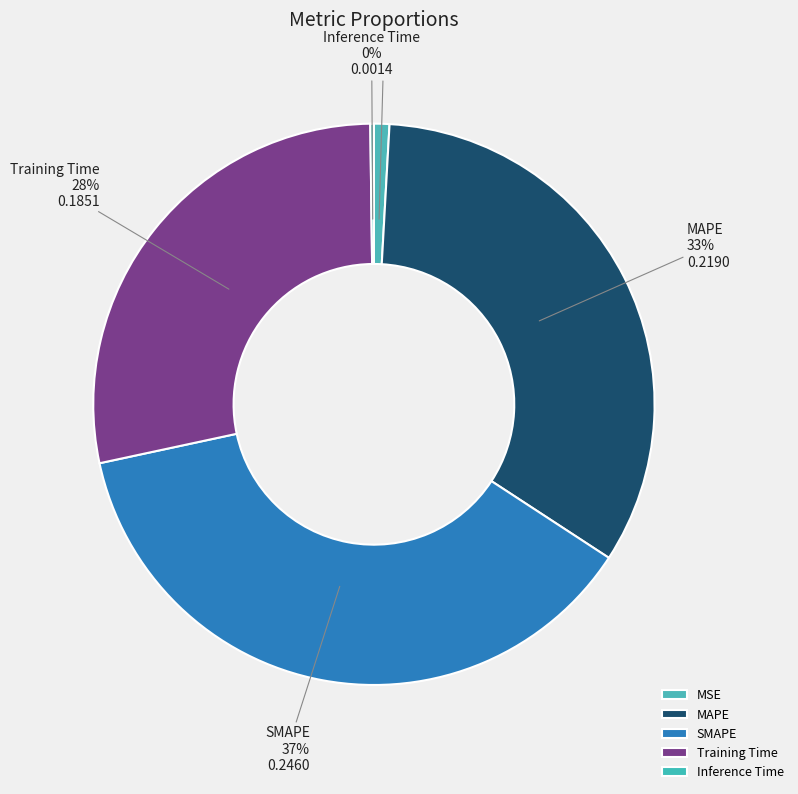

Is SMAPE the majority of the pie?

No